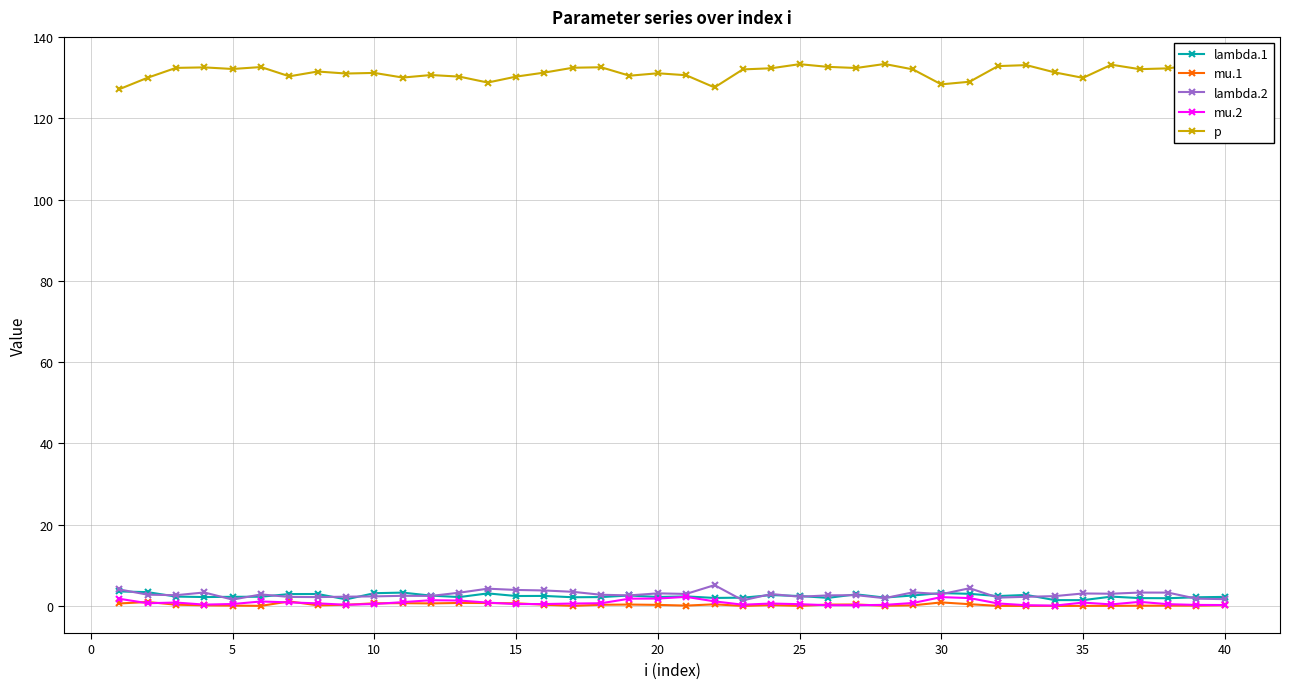

Which series has the largest total across all categories?

p